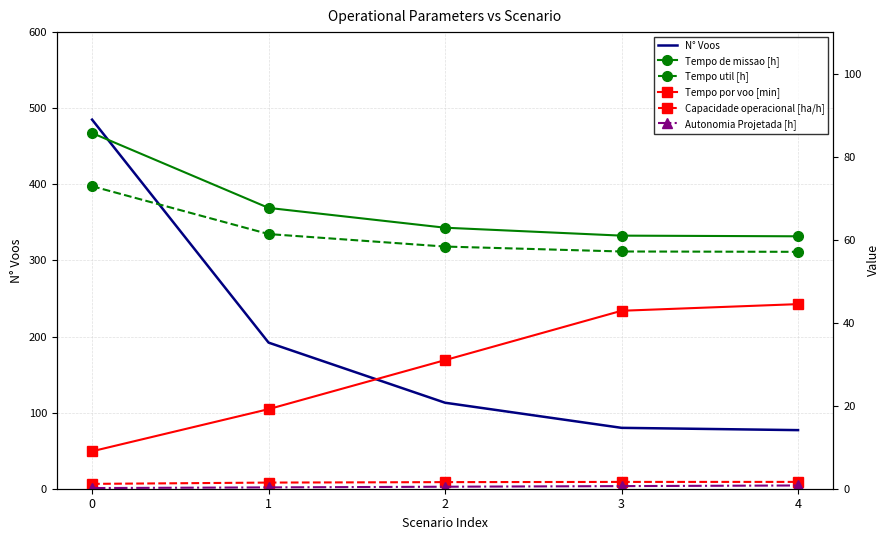

What are all the series names shown in the legend?

N° Voos, Tempo de missao [h], Tempo util [h], Tempo por voo [min], Capacidade operacional [ha/h], Autonomia Projetada [h]